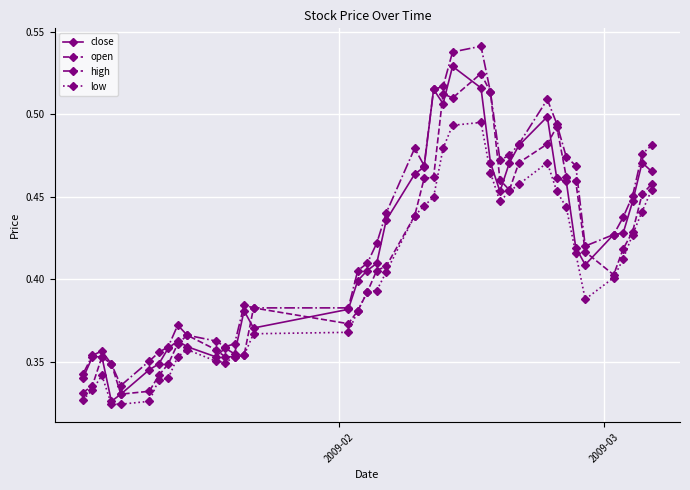

True or false: open has more than 2 points higher than both neighbors.

True